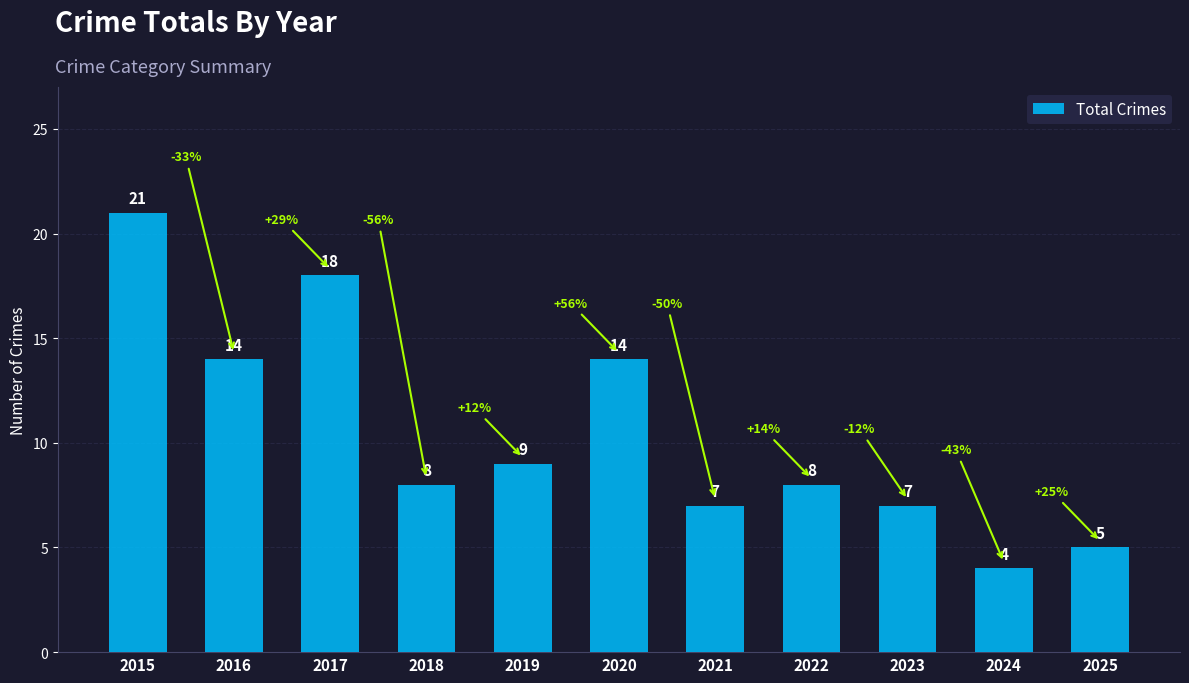

Where does the data first go above 8?

2015